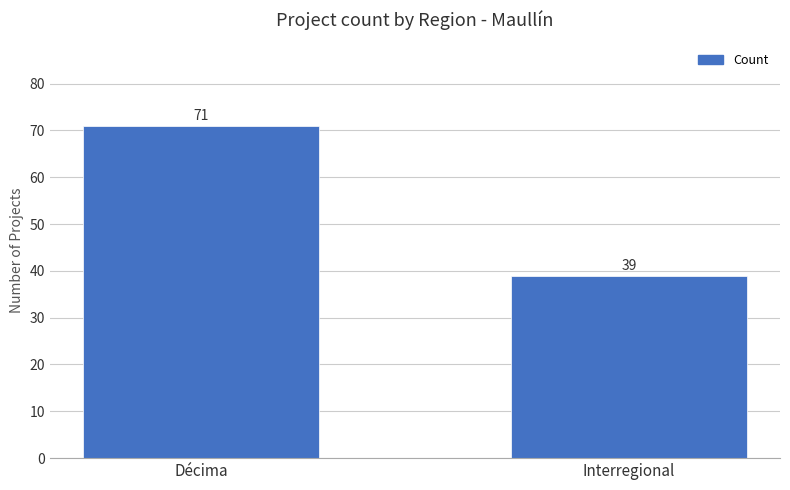

Reading left to right, list all the values displayed in this chart.

71	39